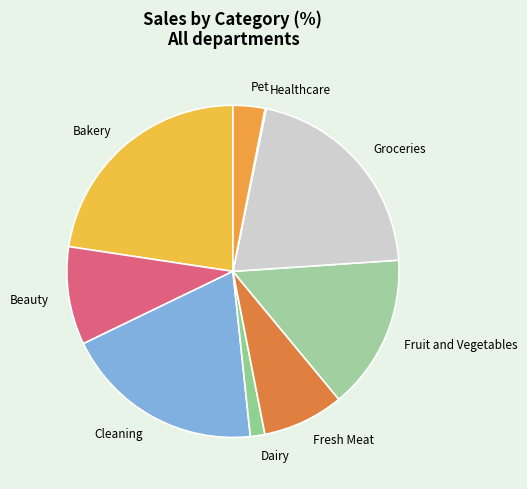

Is it true that Bakery is 35% of the pie?

False